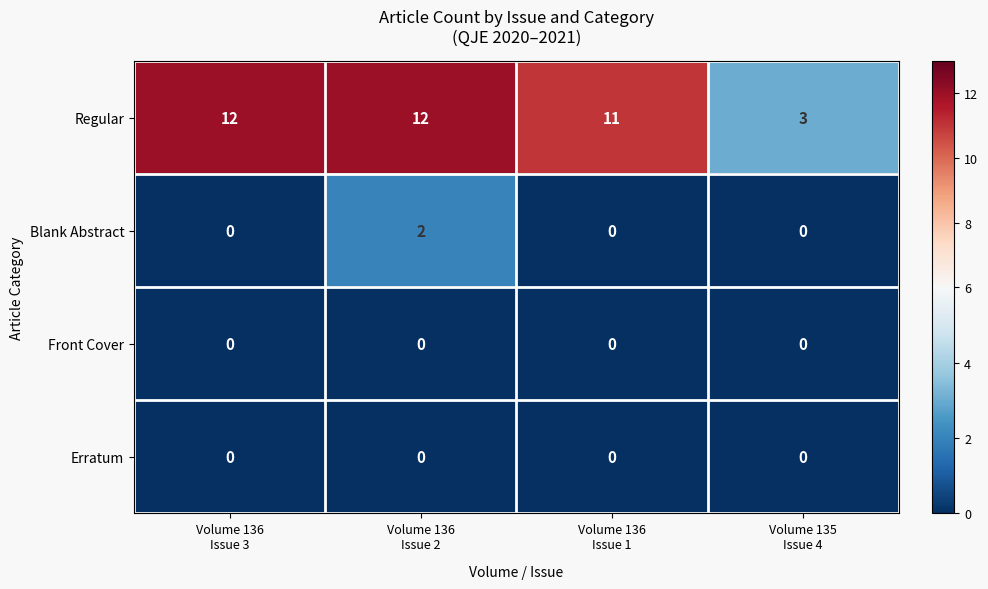

Count the Blank Abstract values in the range 0 to 2.

4